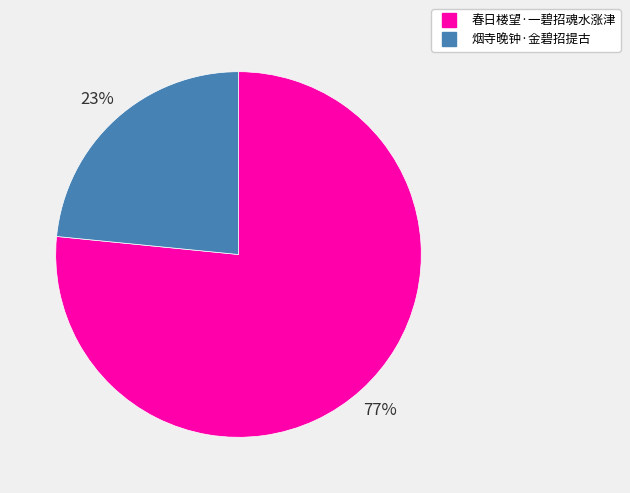

The 春日楼望·一碧招魂水涨津 slice represents 77% of the pie. True or false?

True